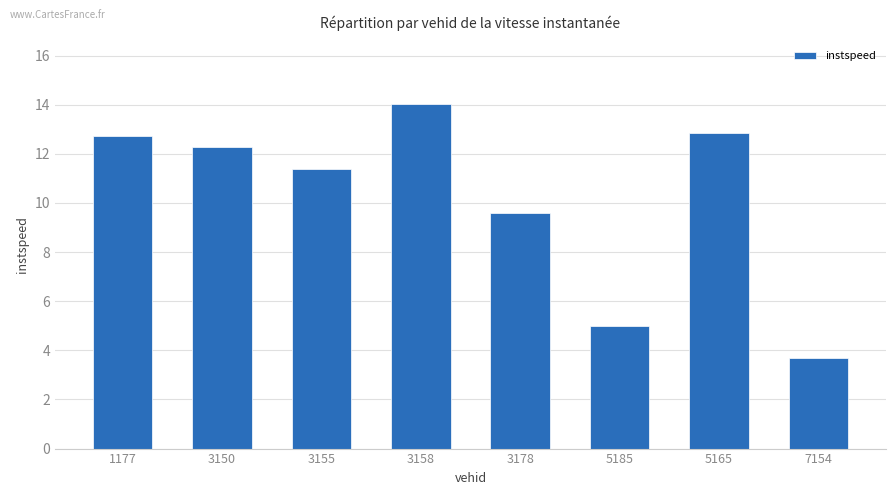

Reading left to right, what are all the values shown in this chart?

1177=12.7	3150=12.3	3155=11.4	3158=14.0	3178=9.6	5185=5.0	5165=12.8	7154=3.7